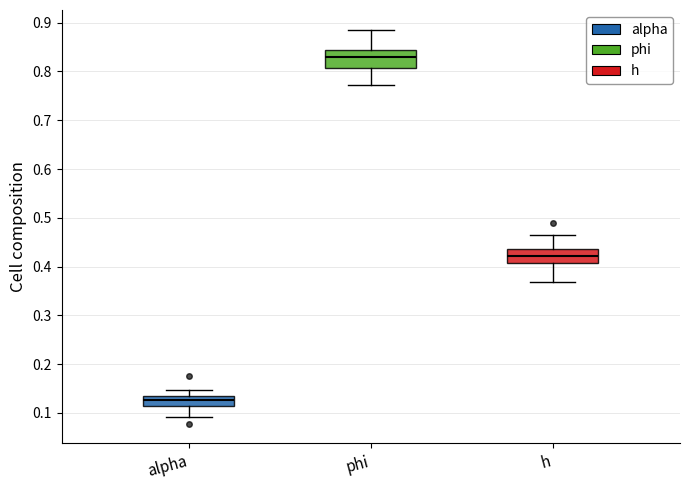

Which box has the lowest median line?

alpha